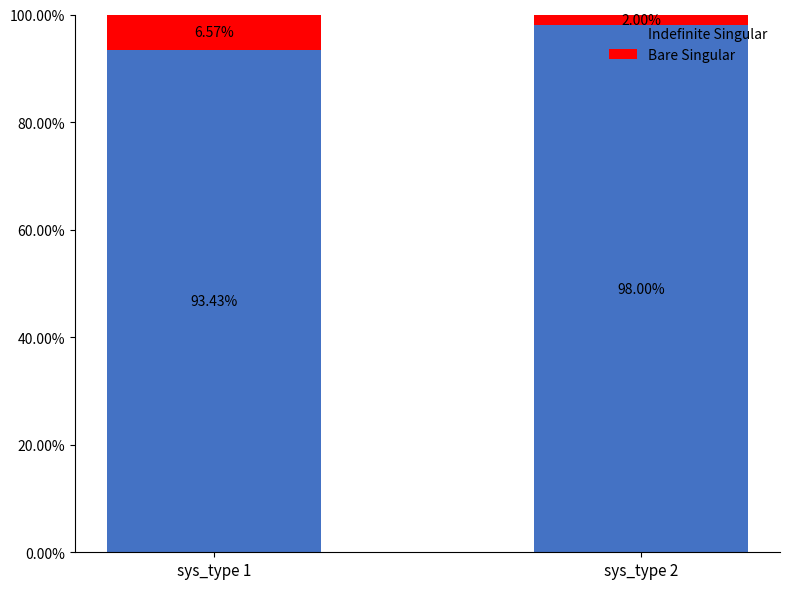

What is the value of the Indefinite Singular bar at the 2nd from the left?

98.0